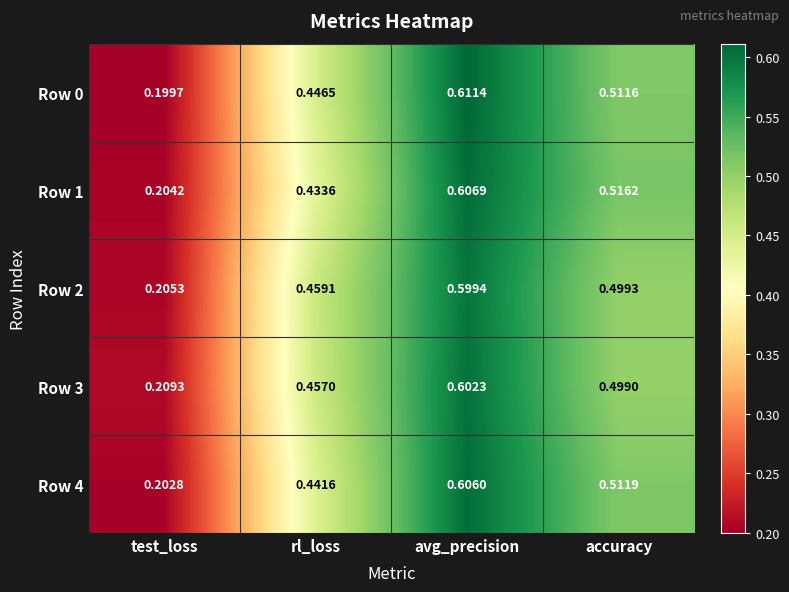

At which label is Row 1 closest to 0?

test_loss